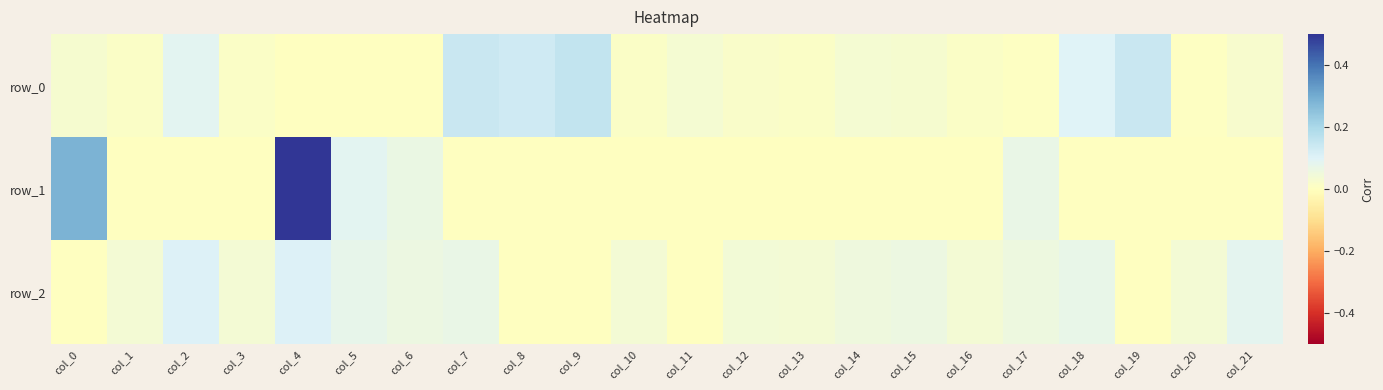

Reading right to left, extract all data points from this chart.

row_0: 0.0	0.0	0.1	0.1	0.0	0.0	0.0	0.0	0.0	0.0	0.0	0.0	0.2	0.1	0.1	0.0	0.0	0.0	0.0	0.1	0.0	0.0
row_1: -0.0	-0.0	-0.0	-0.0	0.1	-0.0	-0.0	-0.0	-0.0	-0.0	-0.0	-0.0	-0.0	-0.0	-0.0	0.1	0.1	0.5	-0.0	-0.0	-0.0	0.3
row_2: 0.1	0.0	-0.0	0.1	0.1	0.0	0.1	0.1	0.0	0.0	-0.0	0.0	-0.0	-0.0	0.1	0.1	0.1	0.1	0.0	0.1	0.0	-0.0